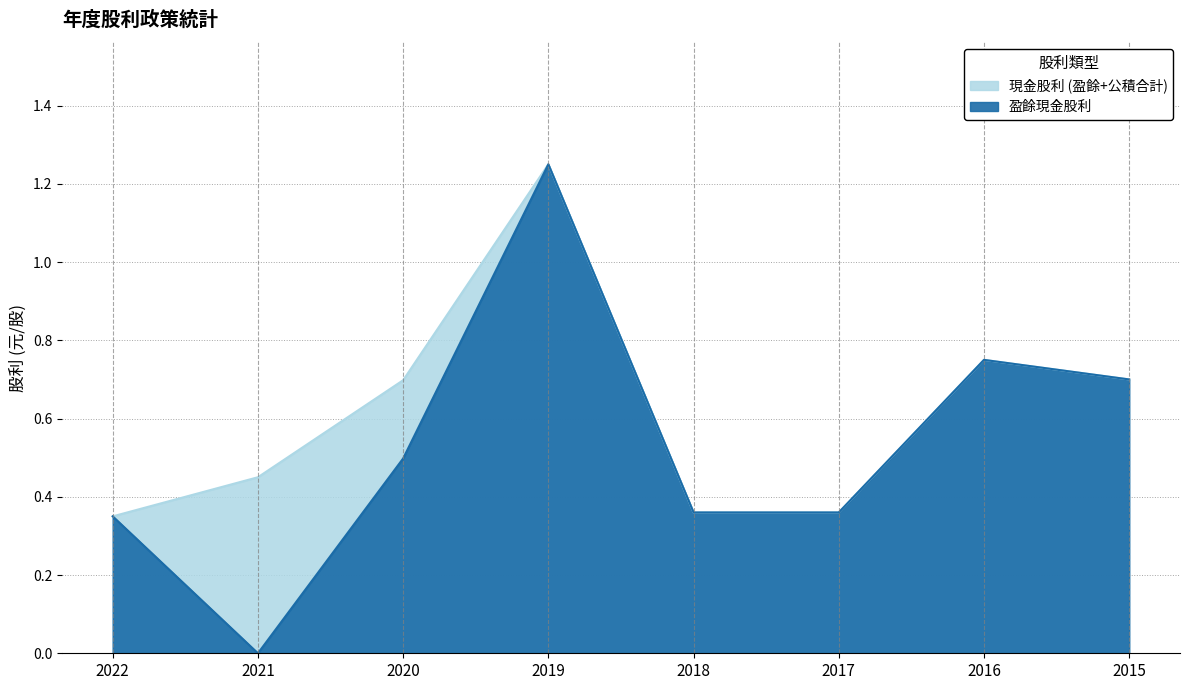

Which series has the widest spread of values?

盈餘現金股利